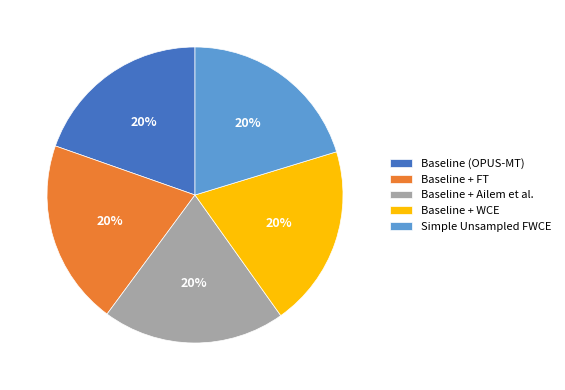

To the nearest percent, what is the combined percentage of Baseline (OPUS-MT) and Baseline + FT?

40%